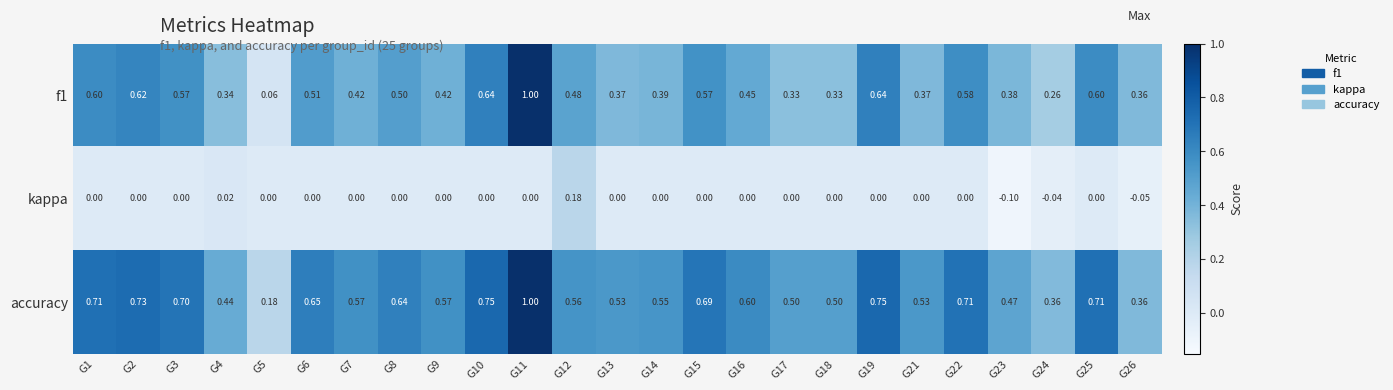

Which series has the largest total across all categories?

accuracy